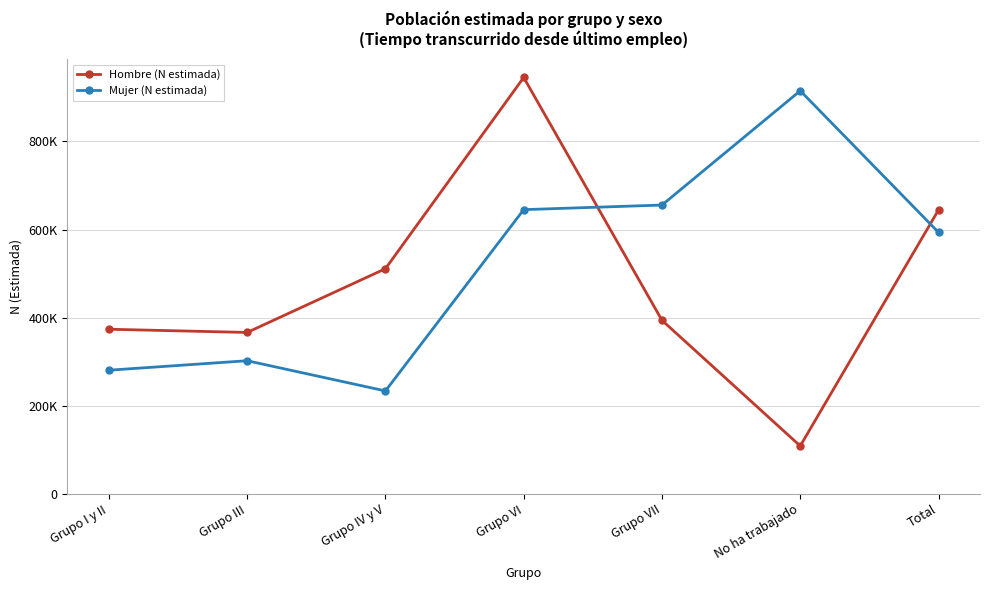

The Hombre (N estimada) series shows 1626081 at Grupo VI. True or false?

False